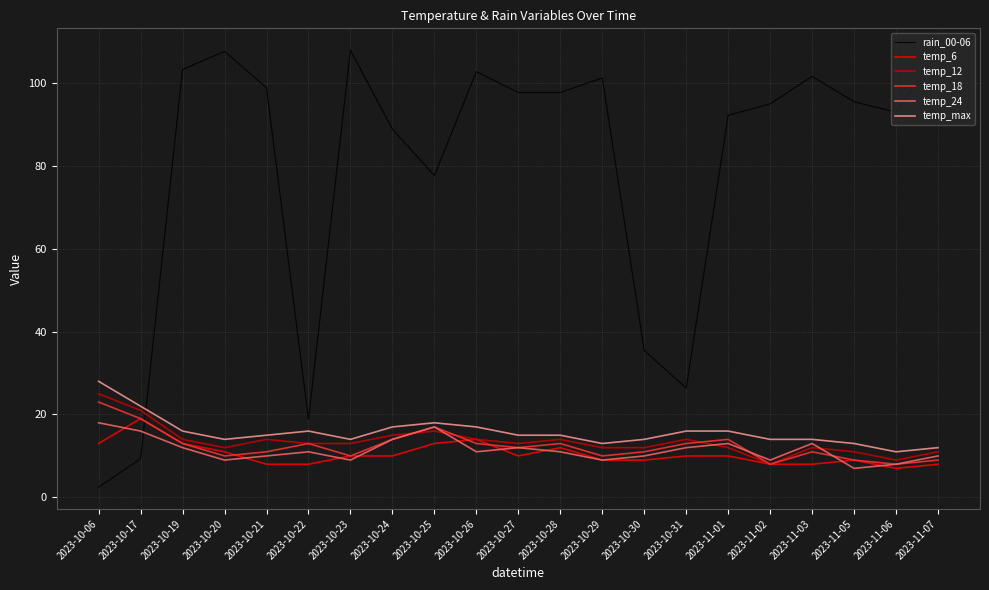

Which series has the largest range (max minus min)?

rain_00-06